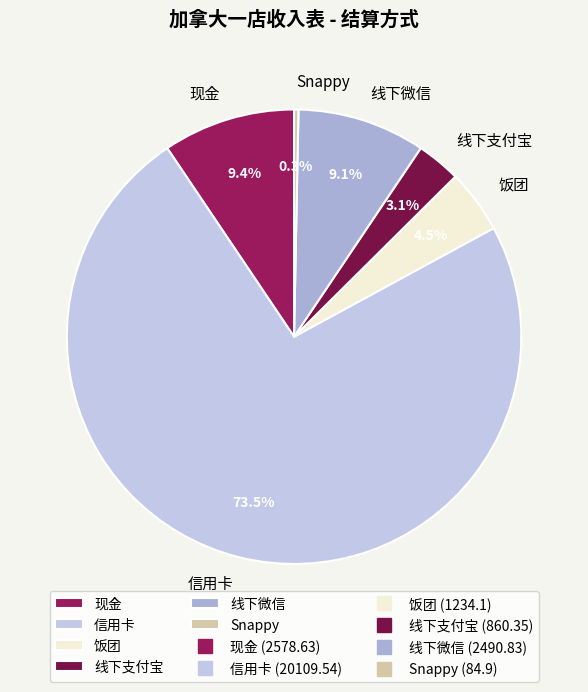

Approximately how many times larger is the value at 信用卡 compared to Snappy?

236.9